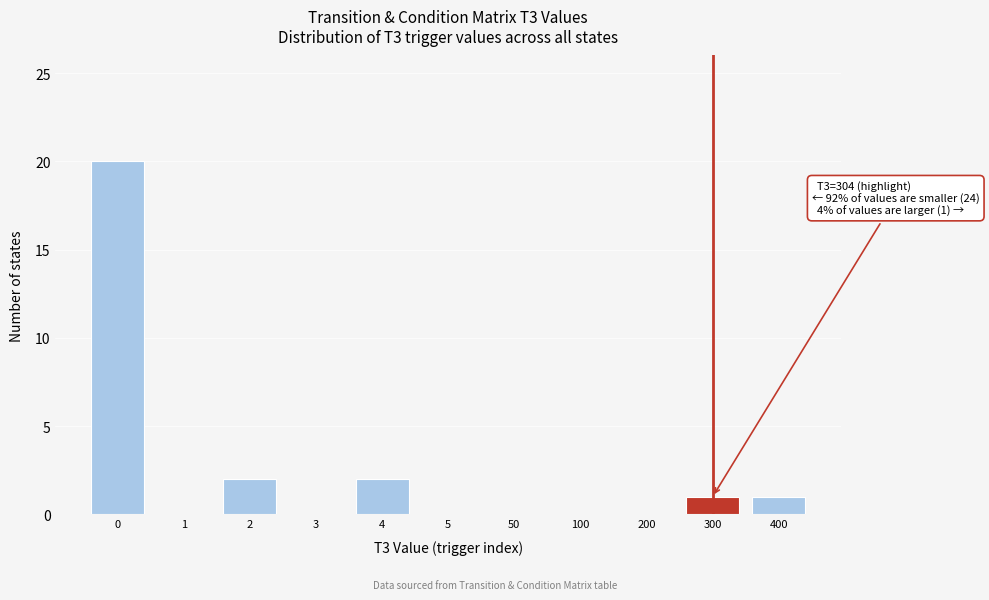

Reading left to right, extract all data points from this chart.

0=20	1=0	2=2	3=0	4=2	5=0	50=0	100=0	200=0	300=1	400=1